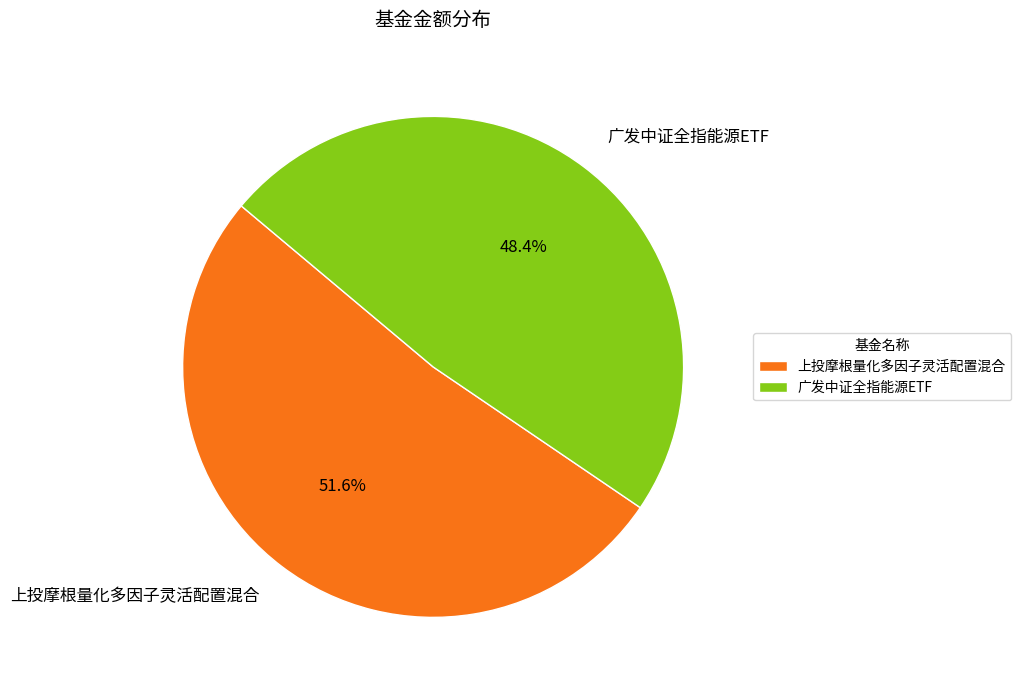

Do 广发中证全指能源ETF and 上投摩根量化多因子灵活配置混合 together represent more than half of the pie?

Yes